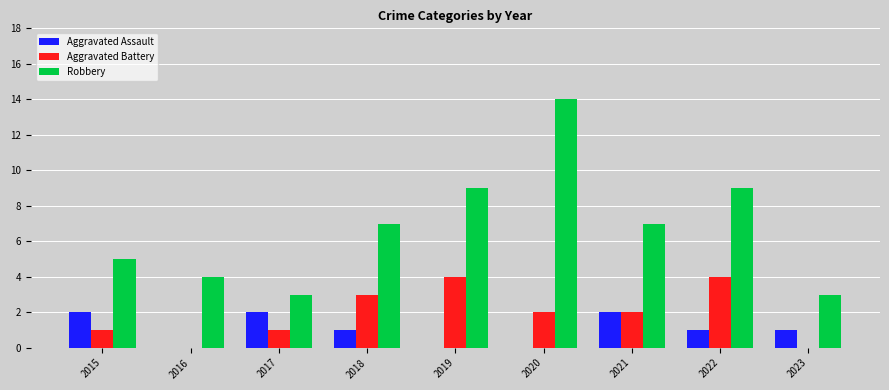

Which series changed the most between 2018 and 2022?

Robbery